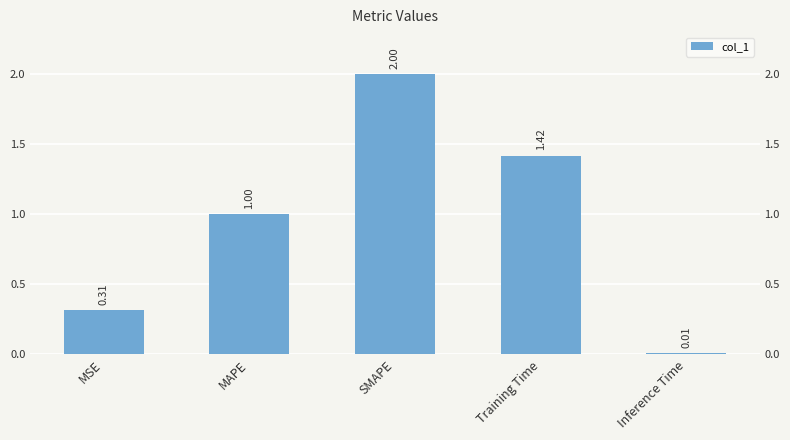

True or false: the data shows 1.4 at Training Time.

True